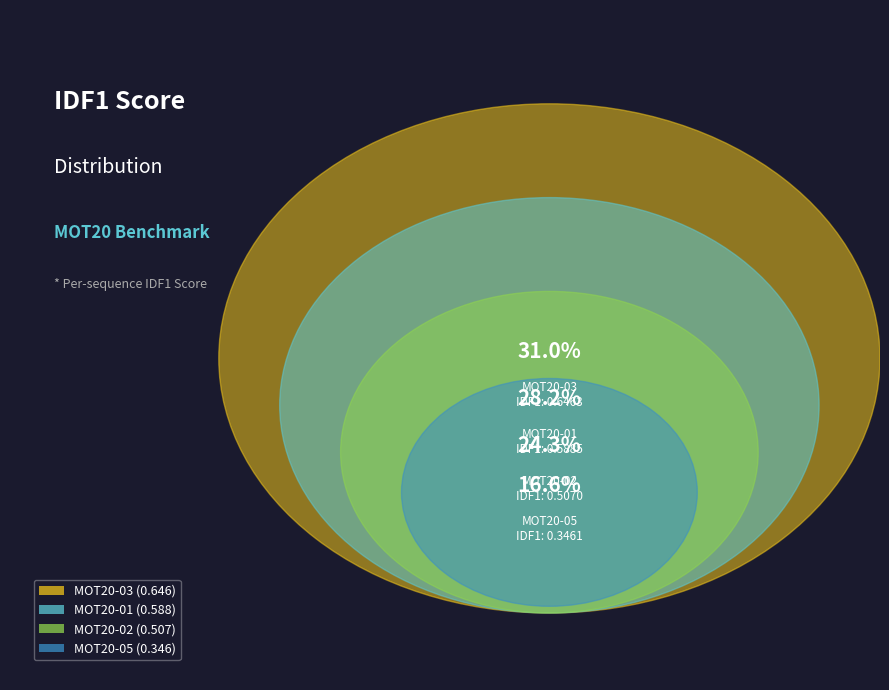

Rank the categories by value from highest to lowest.

MOT20-03, MOT20-01, MOT20-02, MOT20-05